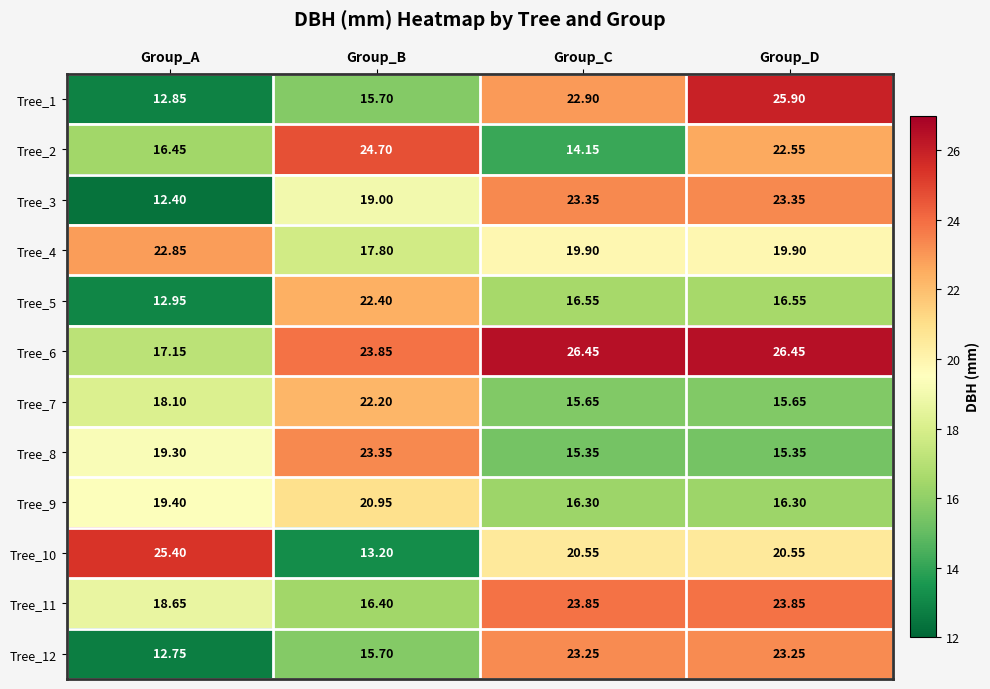

Where does the Tree_2 series first go above 22?

Group_B